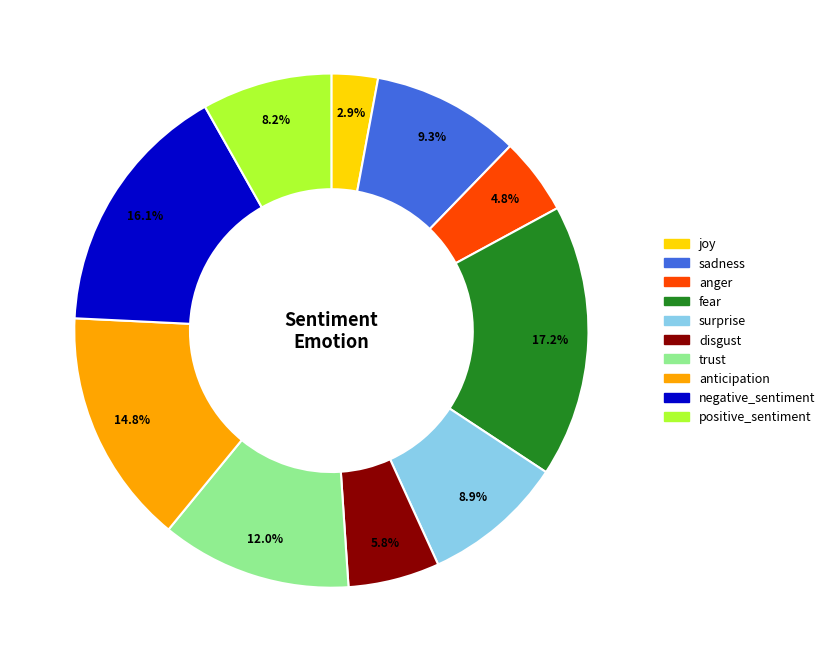

To the nearest percent, what portion does joy represent?

3%